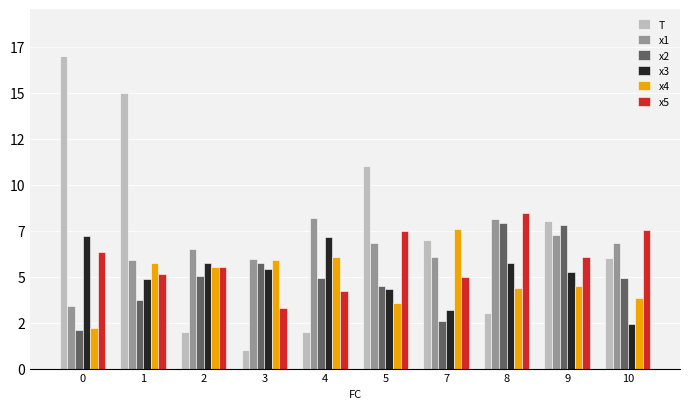

Reading left to right, extract all data points from this chart.

T: 17.0	15.0	2.0	1.0	2.0	11.0	7.0	3.0	8.0	6.0
x1: 3.4	5.9	6.5	6.0	8.2	6.8	6.1	8.1	7.3	6.8
x2: 2.1	3.7	5.0	5.8	4.9	4.5	2.6	7.9	7.8	4.9
x3: 7.2	4.9	5.8	5.4	7.2	4.3	3.2	5.7	5.2	2.4
x4: 2.2	5.8	5.5	5.9	6.1	3.6	7.6	4.4	4.5	3.9
x5: 6.3	5.1	5.5	3.3	4.2	7.5	5.0	8.4	6.1	7.5